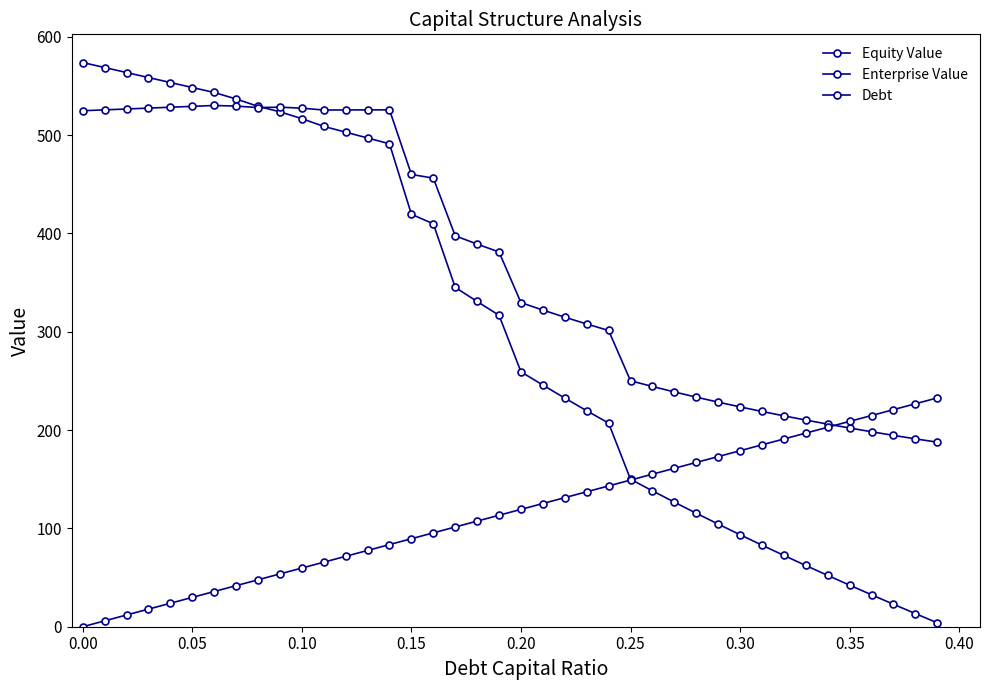

Where does the Debt series first go above 119?

0.20